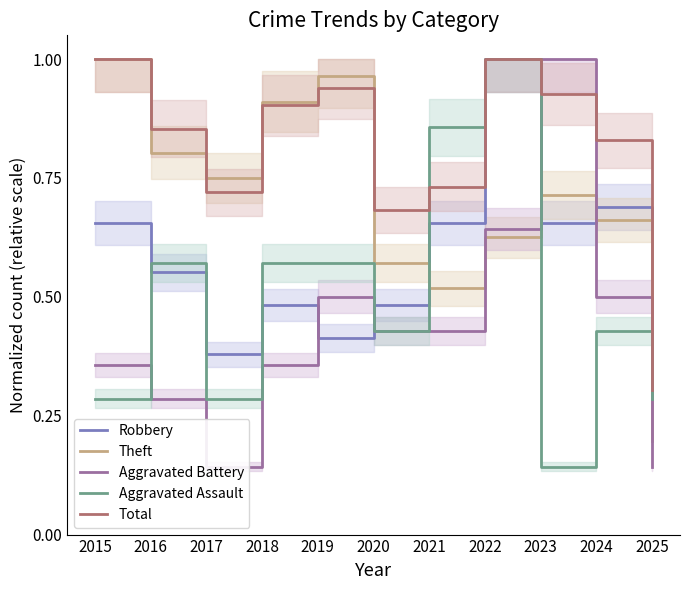

Where is Robbery nearest to the value 0?

2025